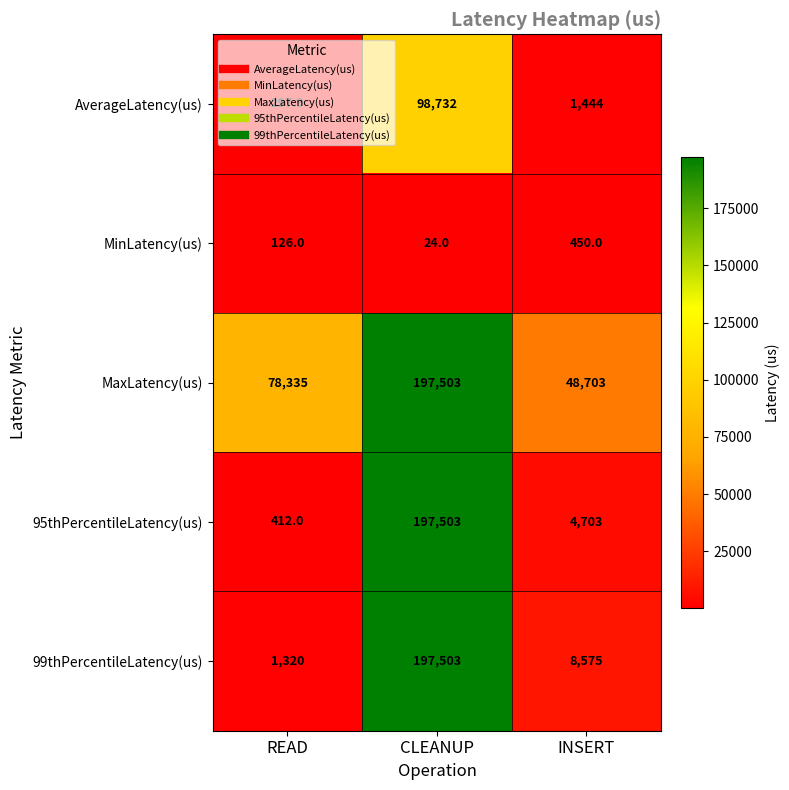

At which label does 95thPercentileLatency(us) reach its minimum?

READ